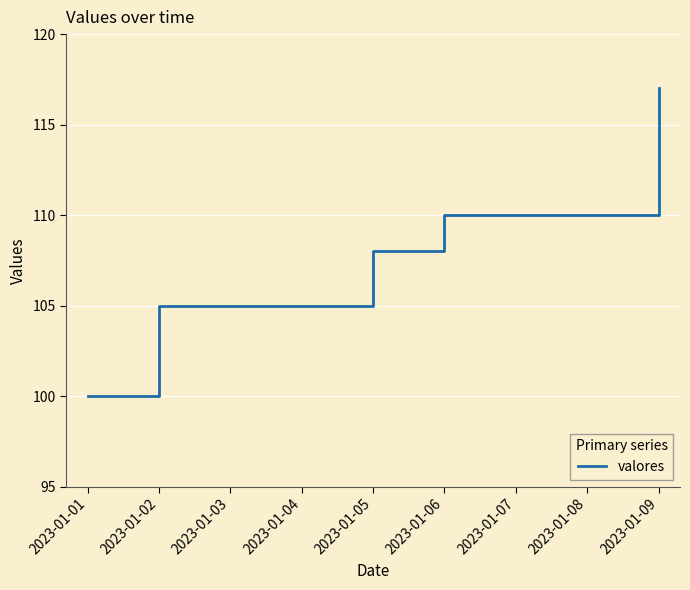

Is it true that the value at 2023-01-04 is 105?

True